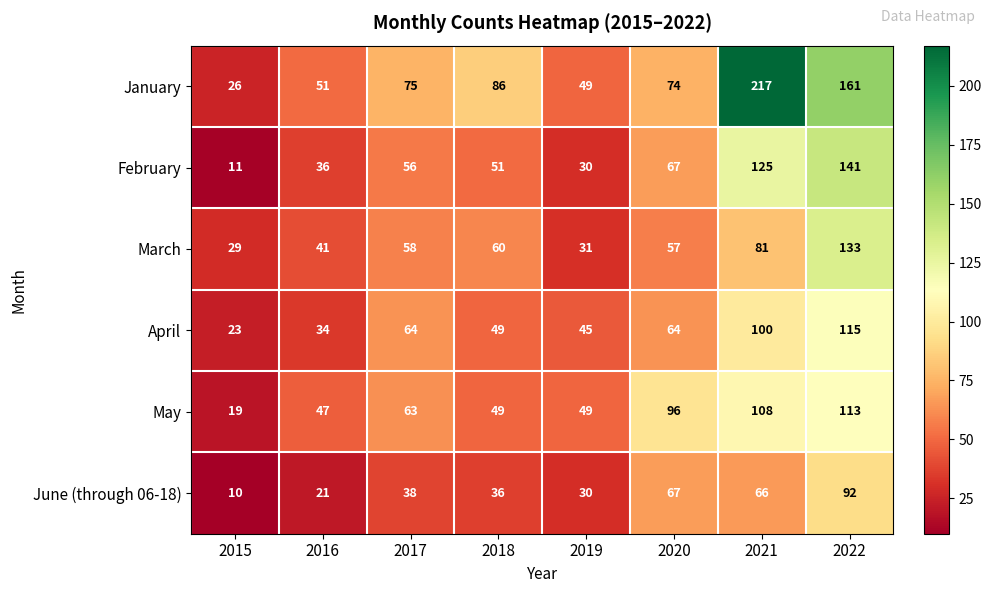

Rank the series by their maximum value, from highest to lowest.

January, February, March, April, May, June (through 06-18)